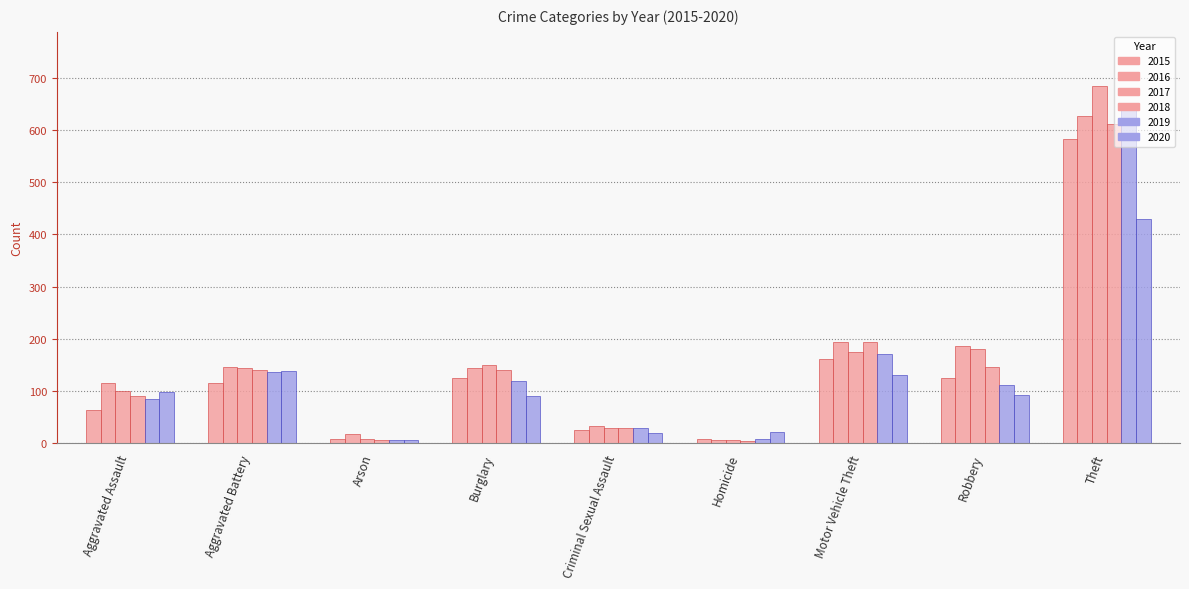

Which series has the largest total across all categories?

2017